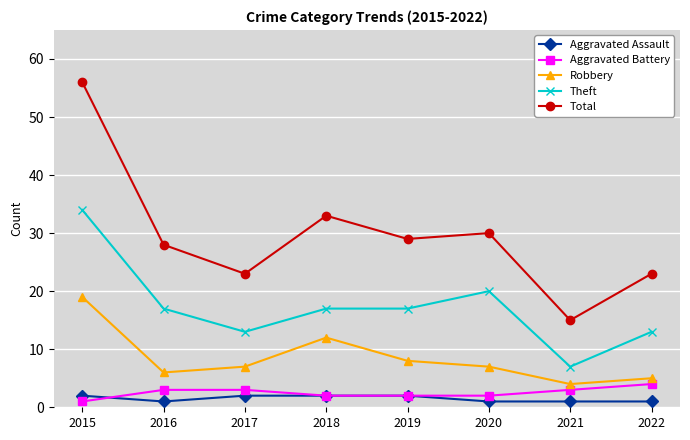

True or false: Robbery and Total intersect in this chart.

False